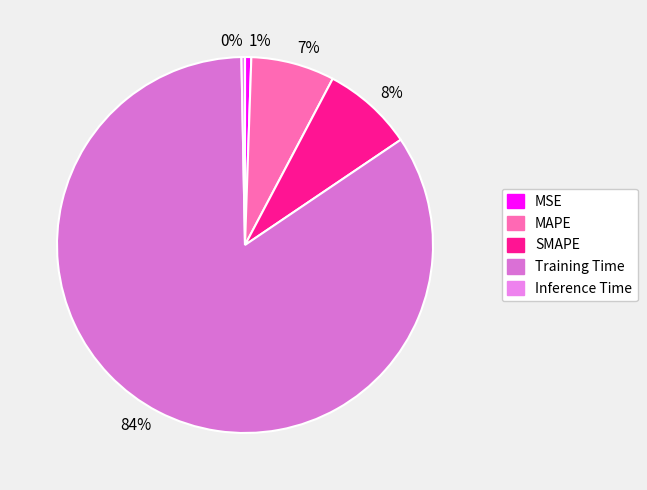

To the nearest percent, what is the difference between the 7% and 84% slice percentages?

77%